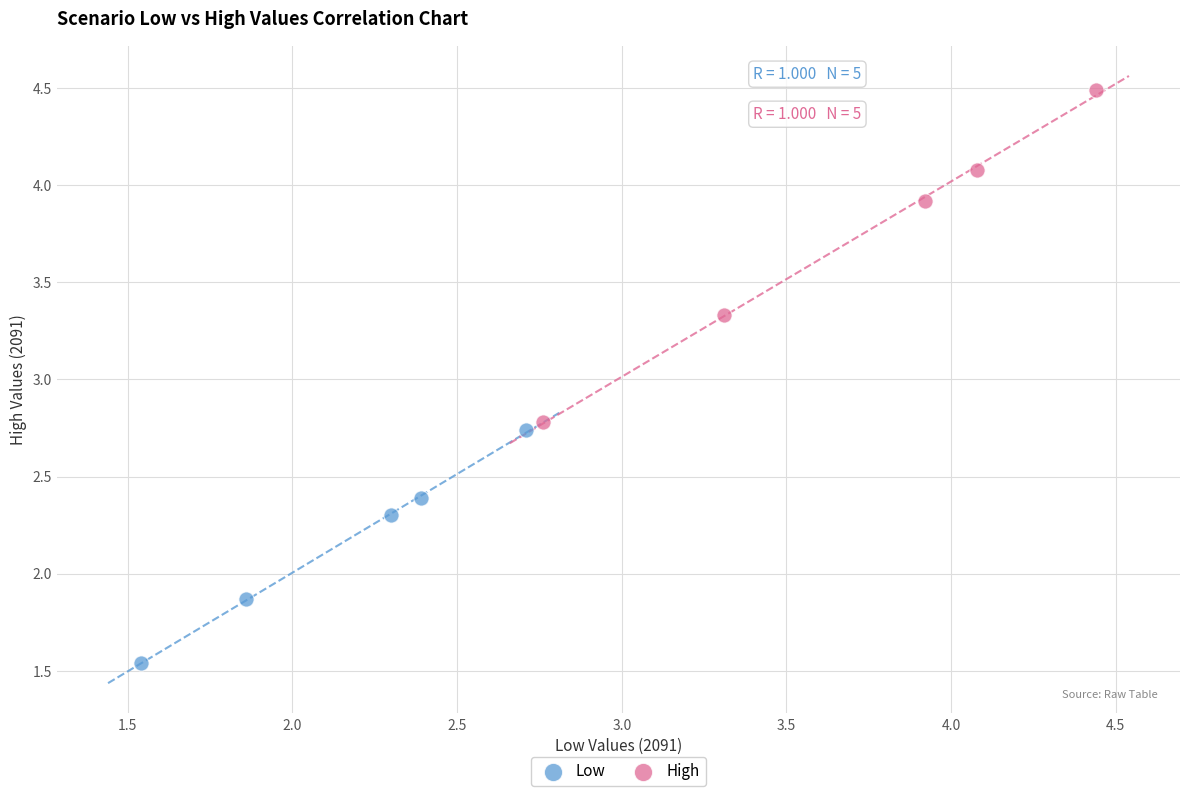

Which series contains the highest Y value?

High